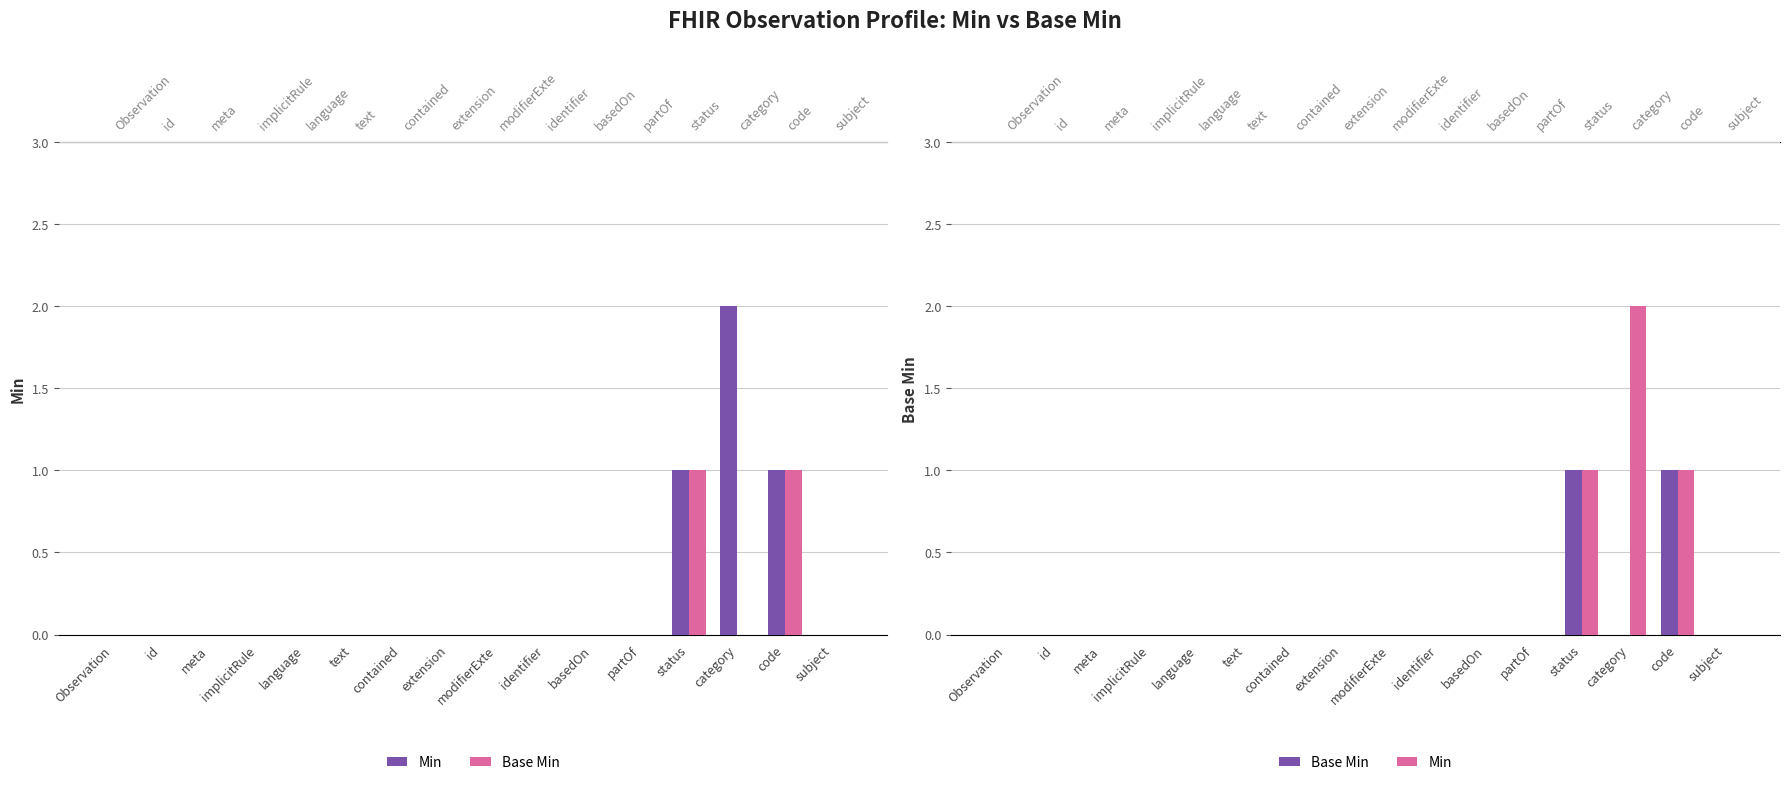

How many bars are there in each group?

2